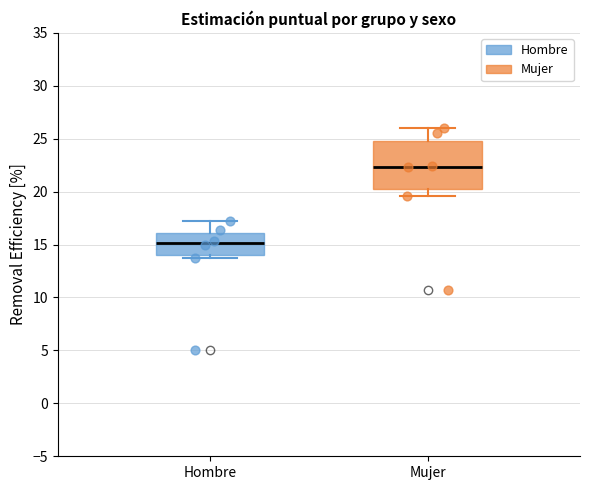

Reading left to right, read every box against the y-axis: the position of its median line, the range the box covers, and the ends of its whiskers. The values are not printed on the chart, so give them approximately, as read against the axis.

Hombre: median 15.0, box 14.0 to 16.0, whiskers 13.5 to 17.5
Mujer: median 22.5, box 20.5 to 25.0, whiskers 19.5 to 26.0